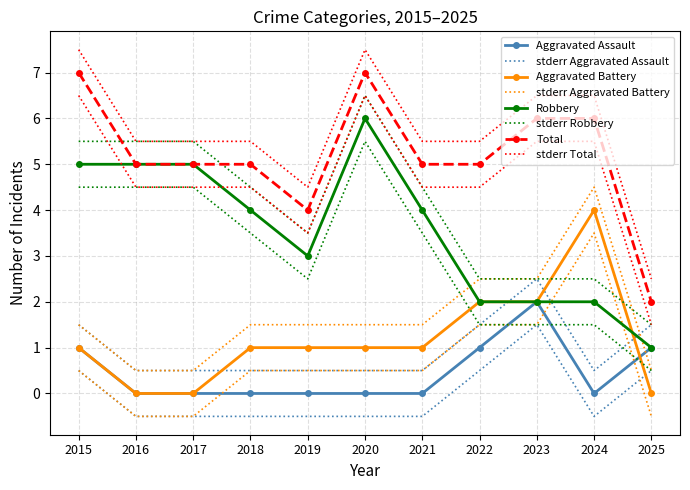

Which series has the largest range (max minus min)?

Robbery